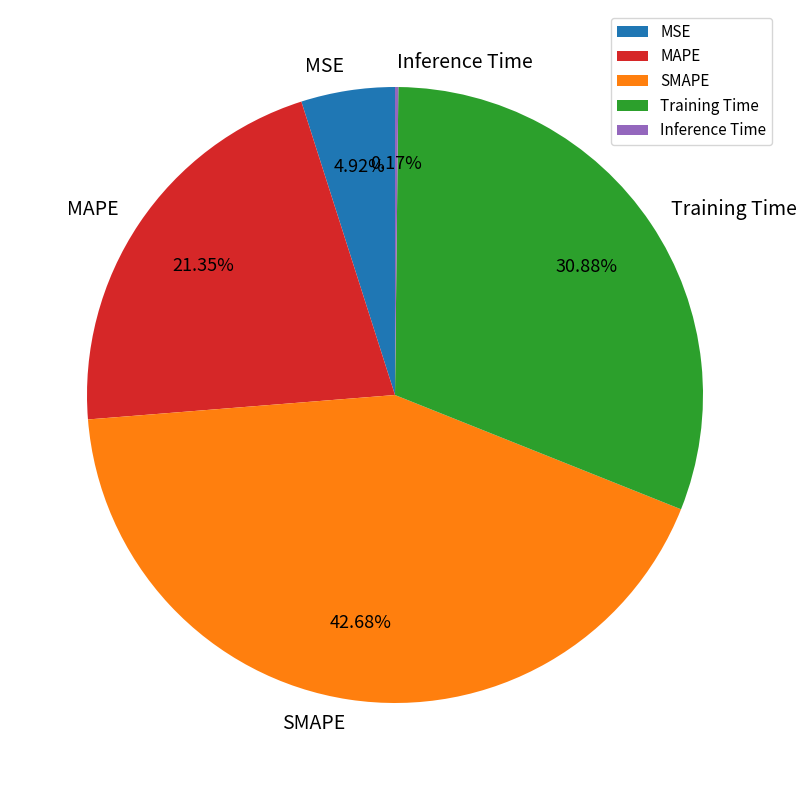

Which category has the biggest portion of the pie?

SMAPE